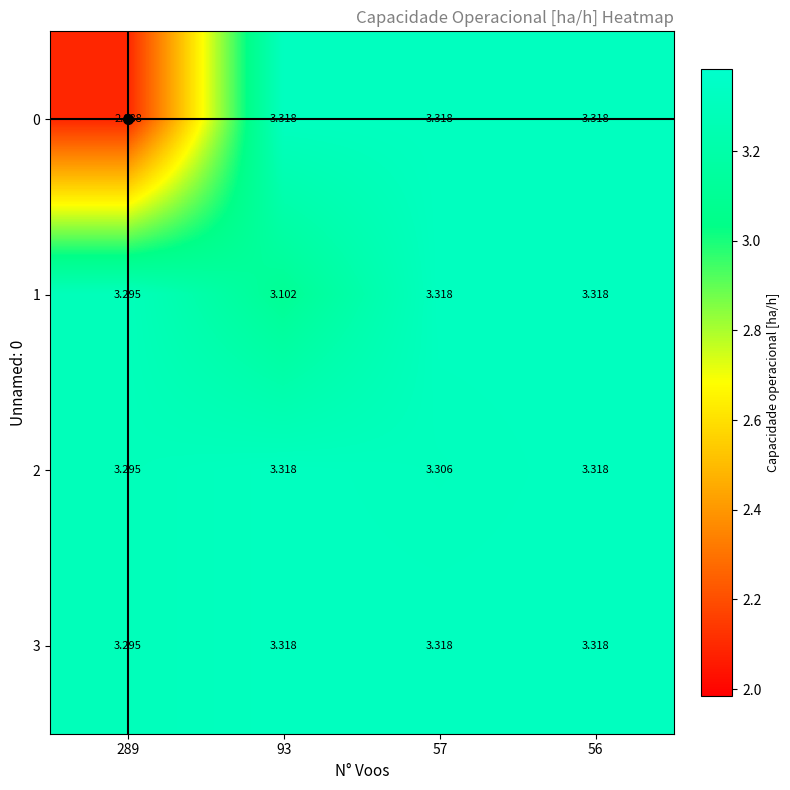

At which category is the sum across all series the highest?

56